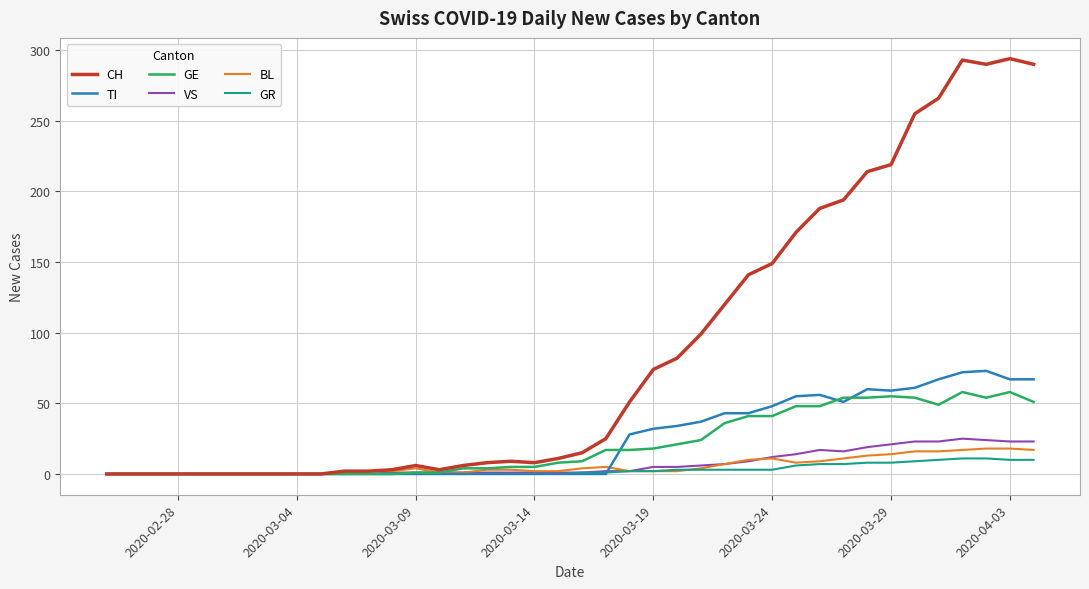

What is the maximum value shown in the chart?

294